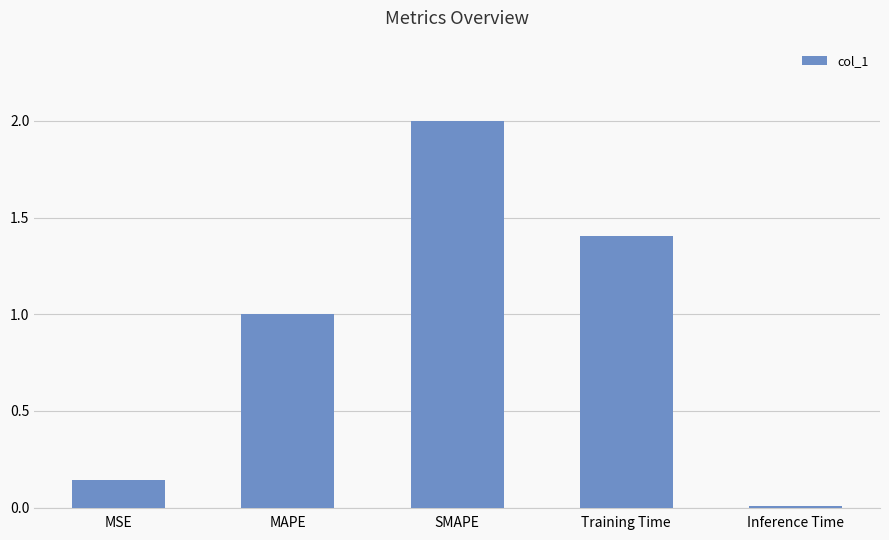

How many bars are there in total?

5